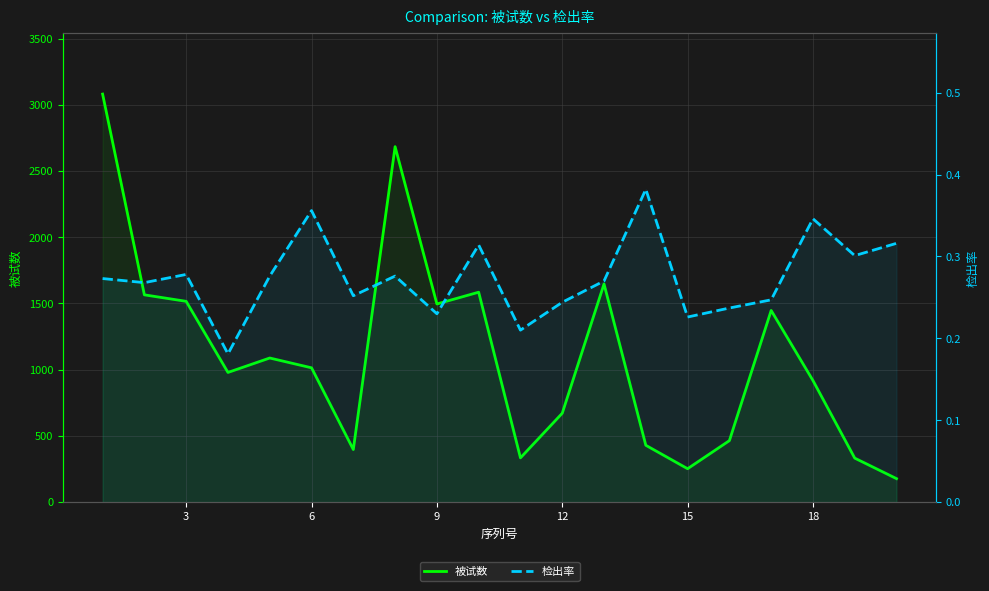

What is the difference between the maximum and minimum values in the 被试数 series?

2904.0